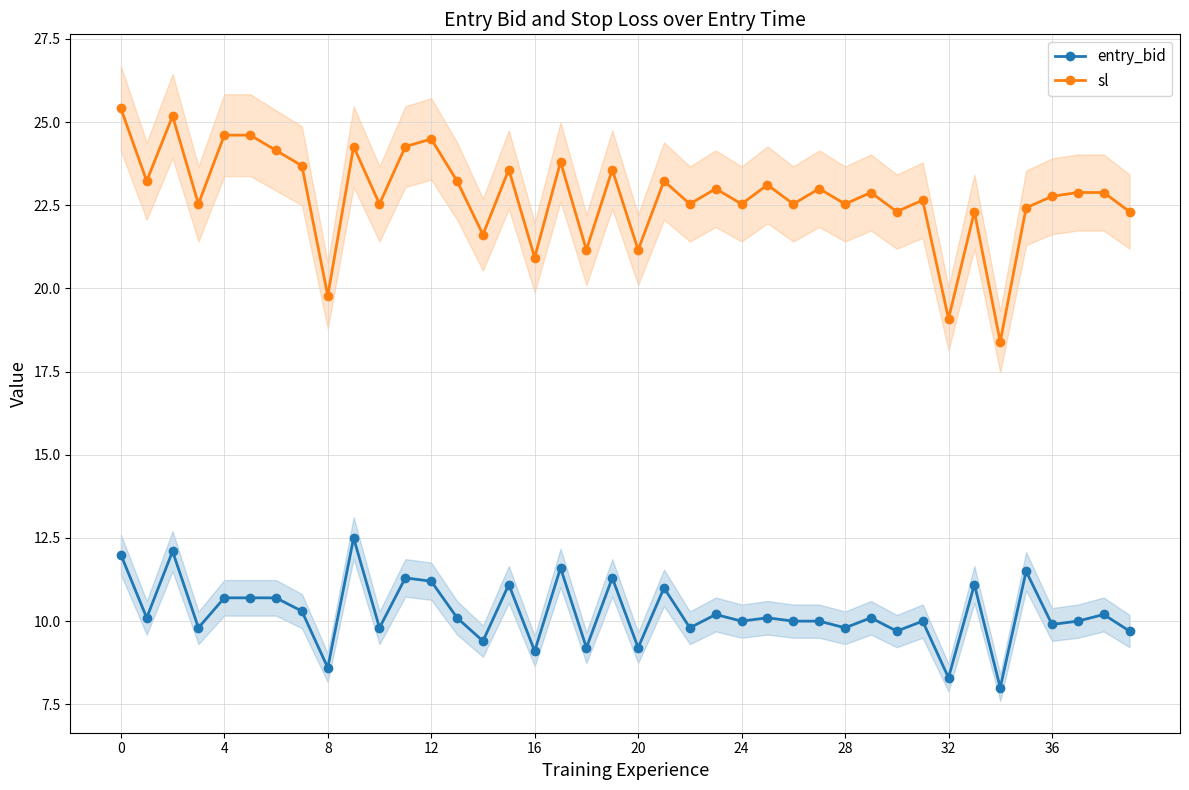

What is the sum of all entry_bid values?

410.2